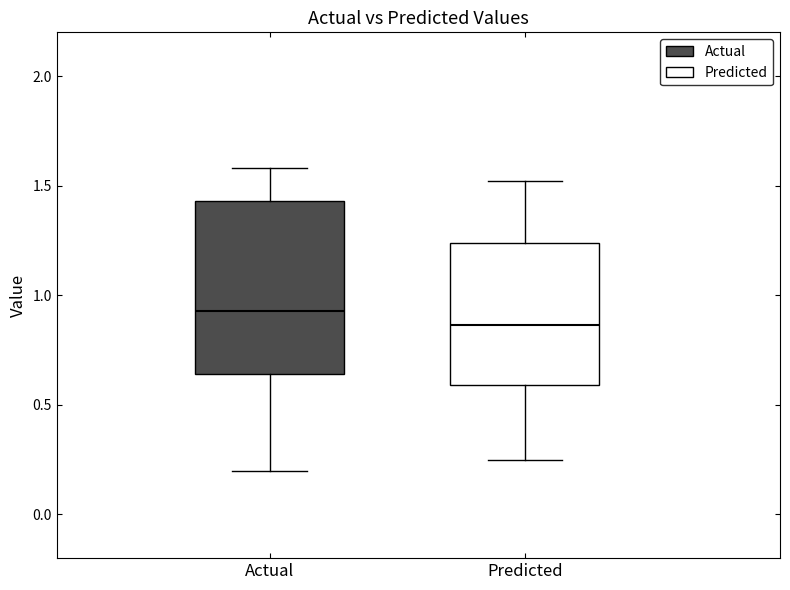

Reading left to right, read every box against the y-axis: the position of its median line, the range the box covers, and the ends of its whiskers. The values are not printed on the chart, so give them approximately, as read against the axis.

Actual: median 0.95, box 0.65 to 1.45, whiskers 0.20 to 1.60
Predicted: median 0.85, box 0.60 to 1.25, whiskers 0.25 to 1.50